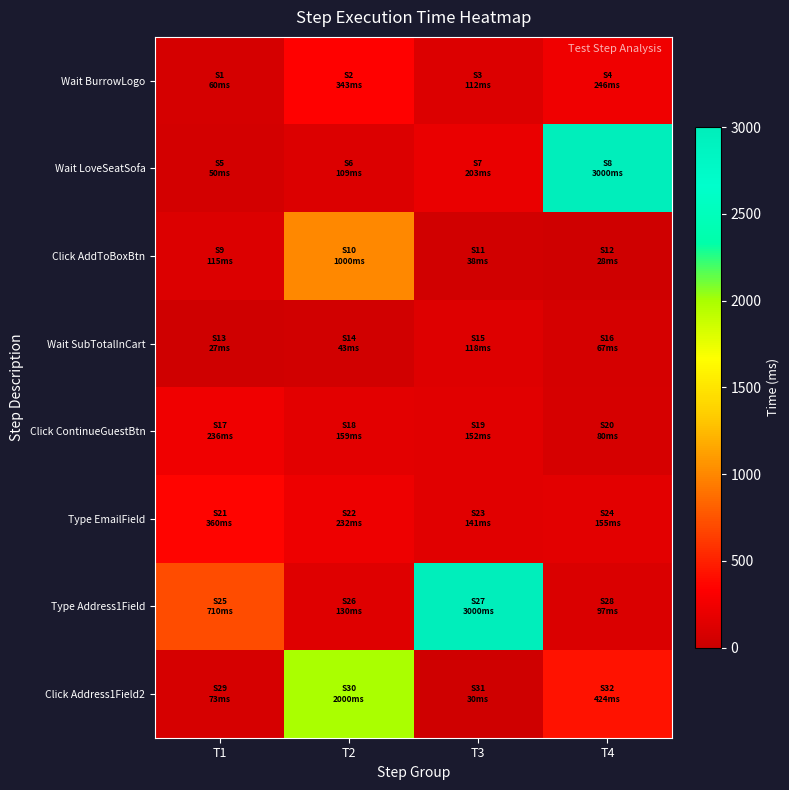

What is the spread (max minus min) of values at T2?

1957